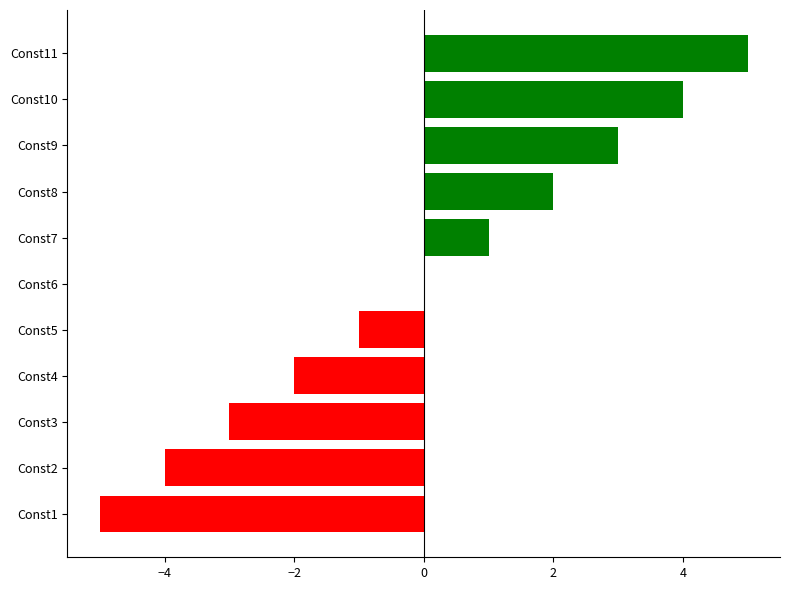

At which label is the value closest to 0?

Const6